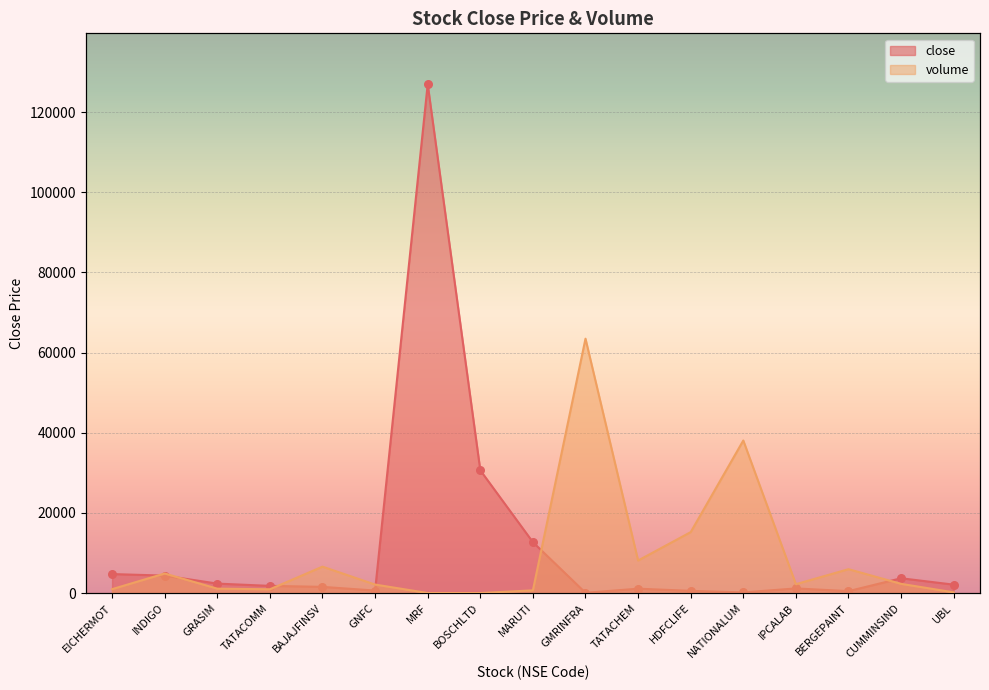

What are all the series names shown in the legend?

close, volume